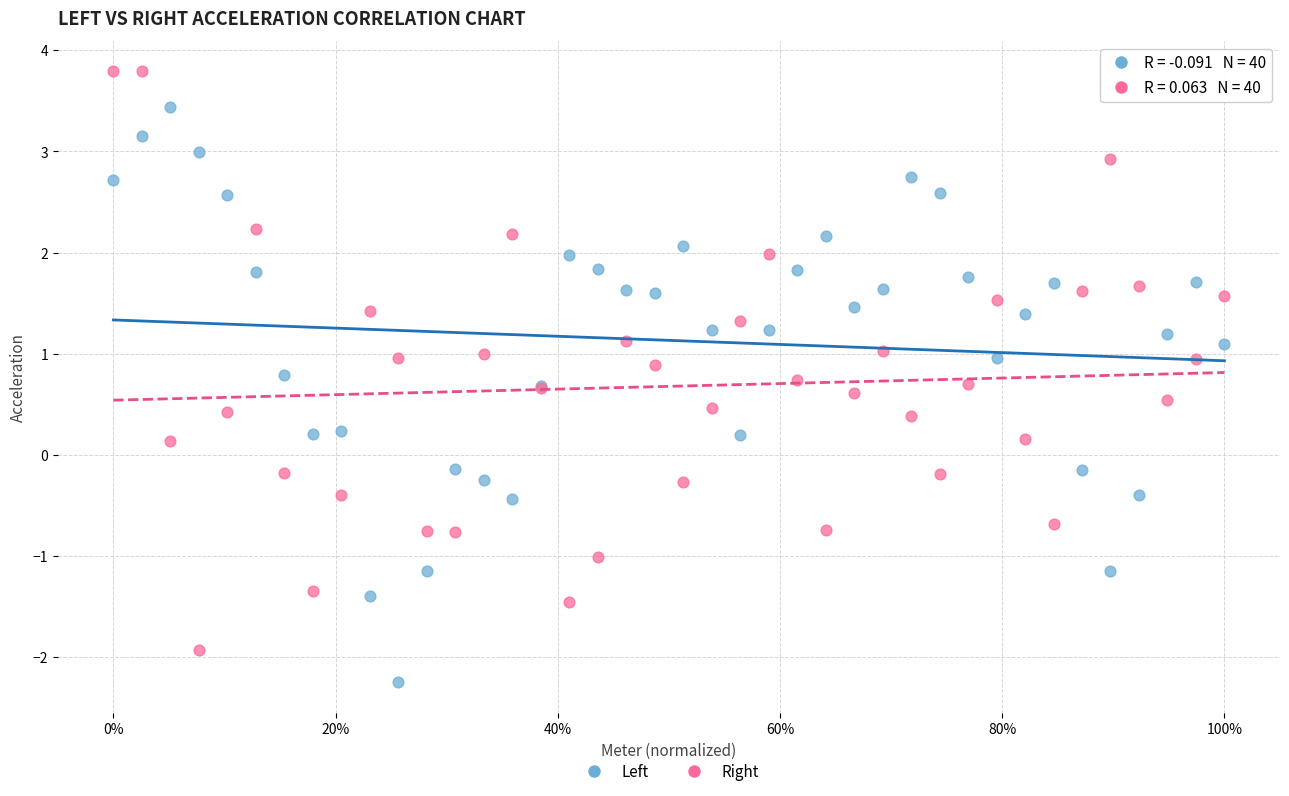

What is the X range (max minus min) for the scatter plot?

1.0